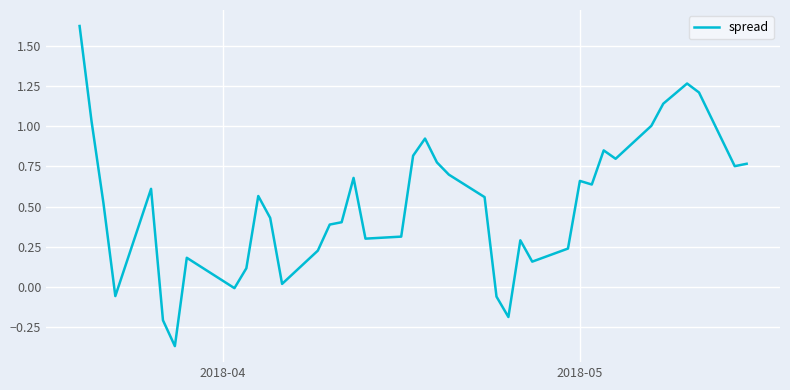

What is the difference between the maximum and minimum values?

2.0